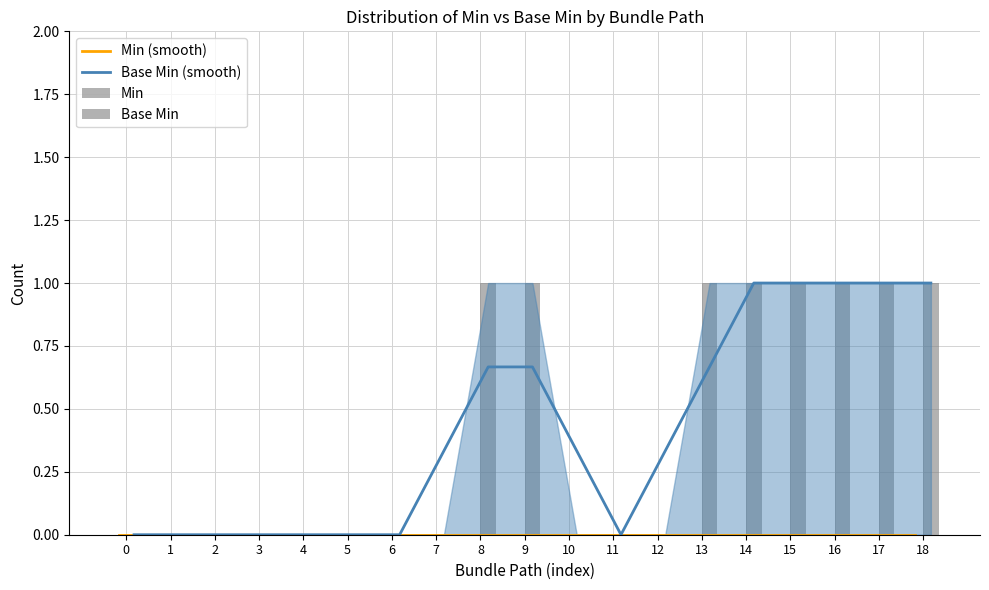

The value of Base Min (smooth) at 11 is -0.5. True or false?

False